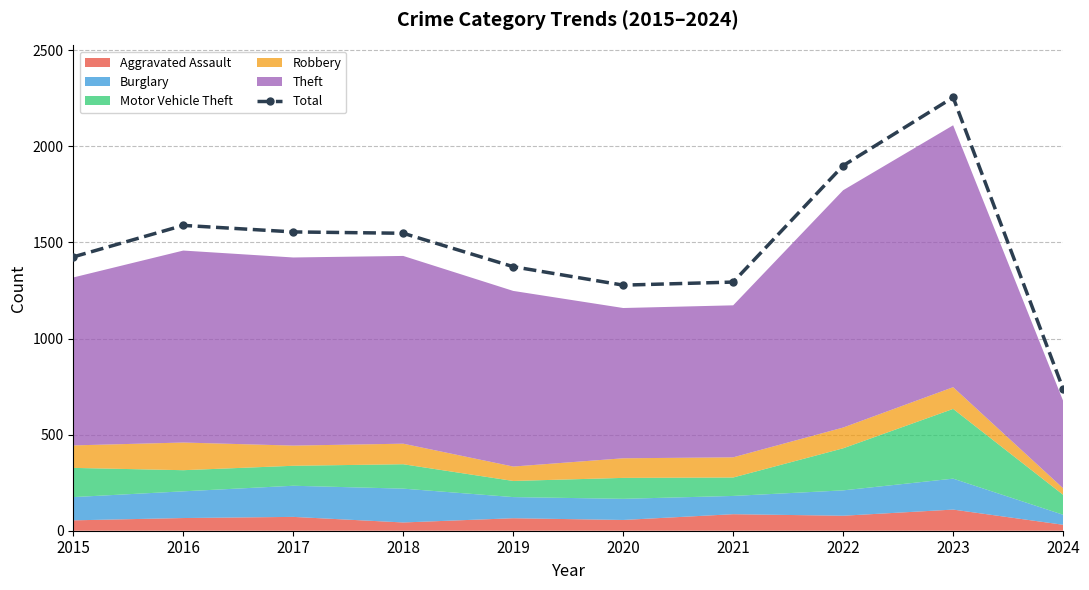

How many categories are shown in the chart?

10